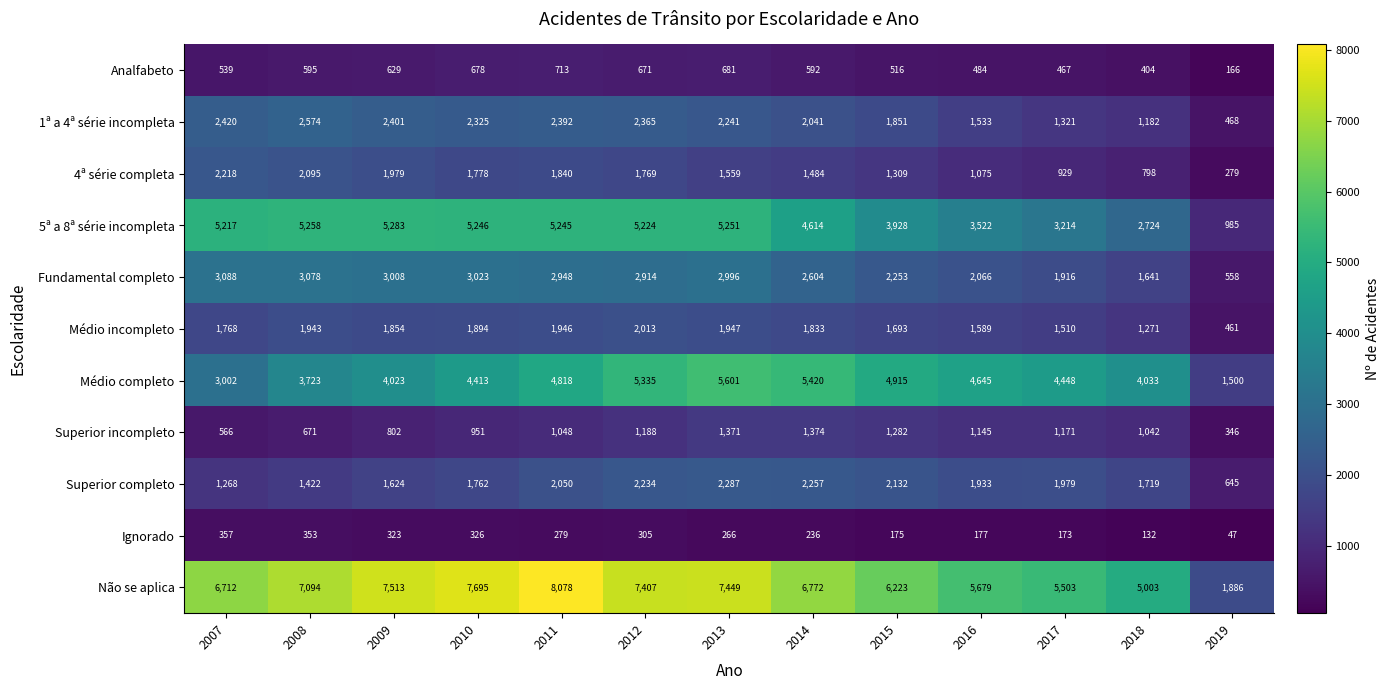

At which category is the sum across all series the highest?

2013